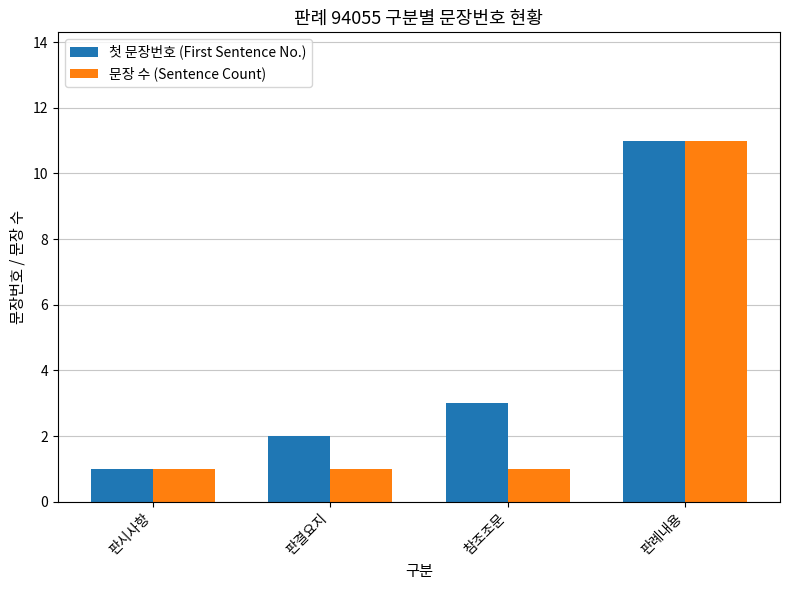

What are all the series names shown in the legend?

첫 문장번호 (First Sentence No.), 문장 수 (Sentence Count)